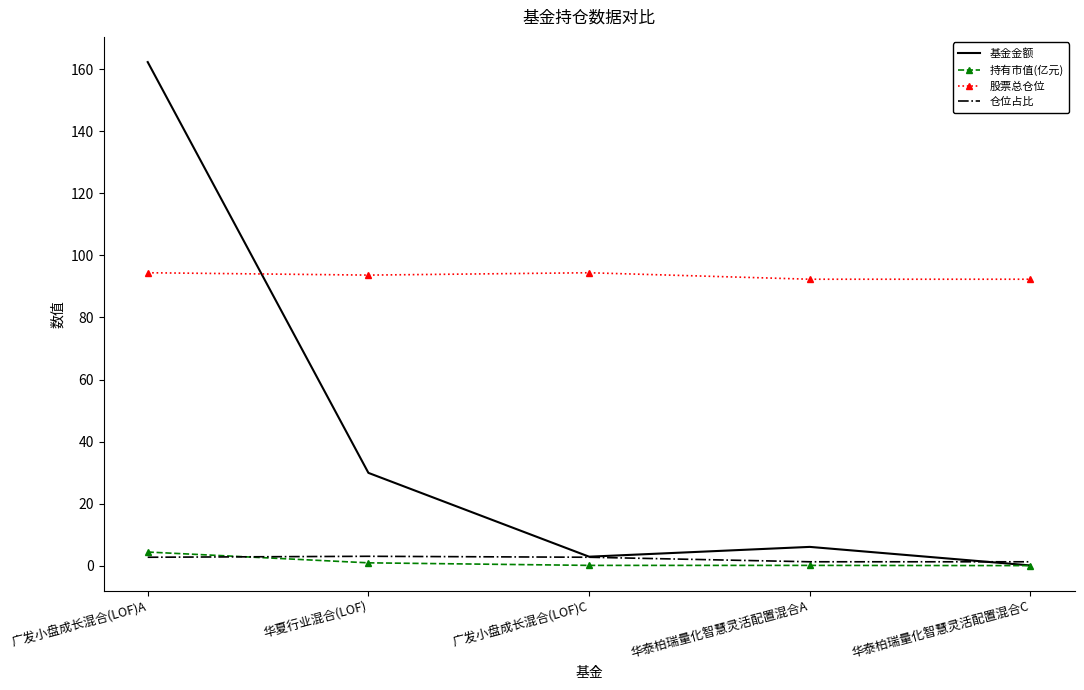

Is it true that 股票总仓位 equals 65.4 at 华夏行业混合(LOF)?

False